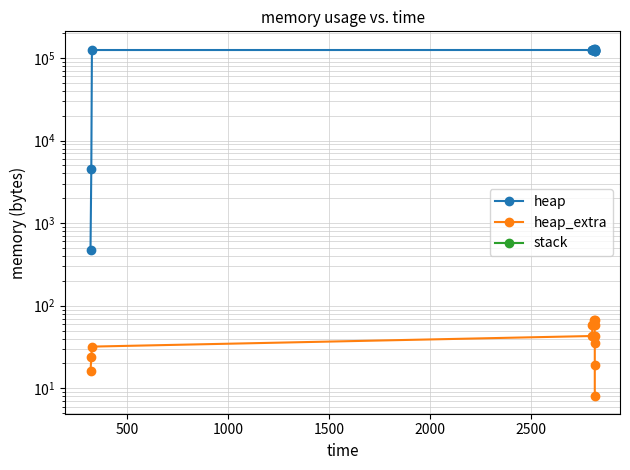

Count the heap values in the range 120533 to 124629.

4